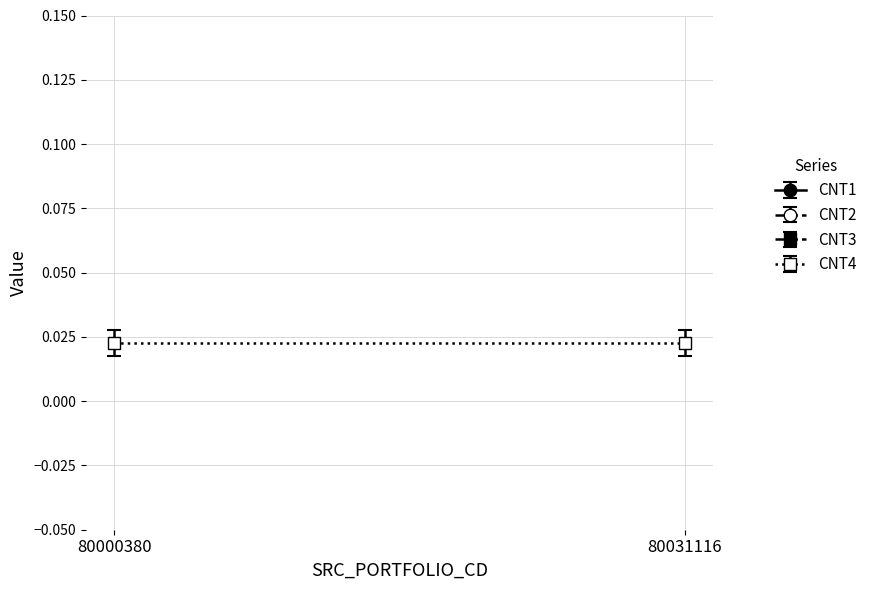

How many data points does each series have?

2